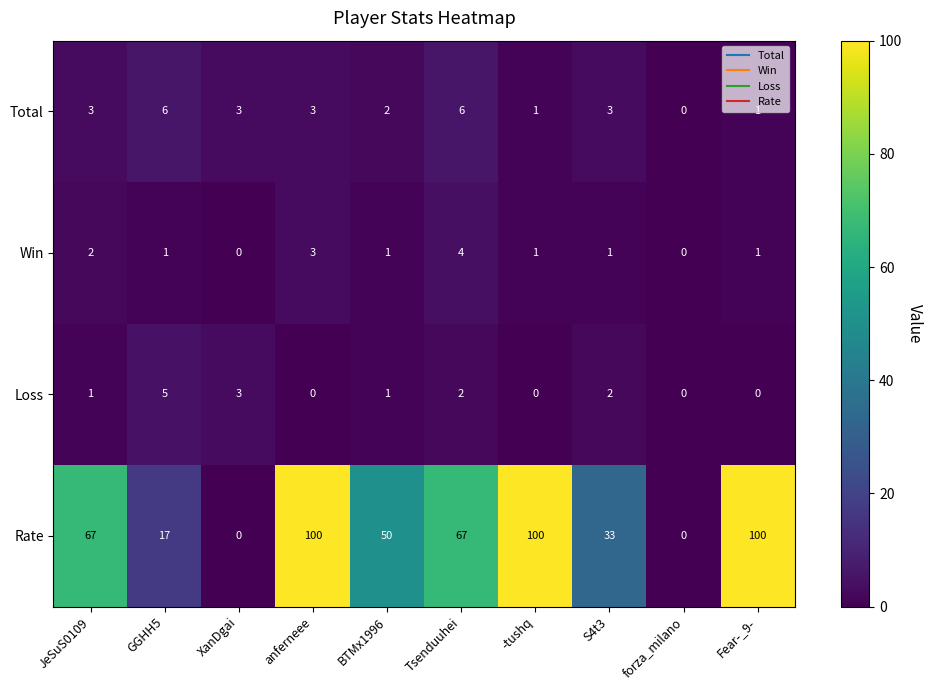

Count the Total values in the range 1 to 3.

7